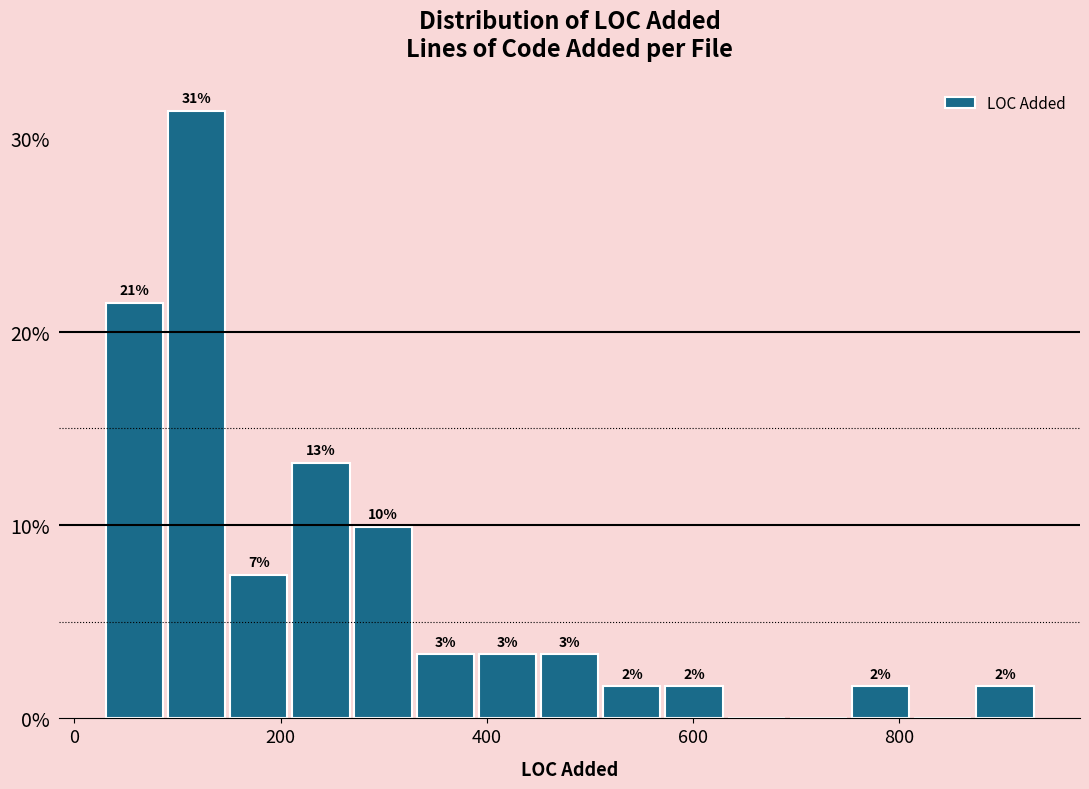

Read against the x-axis, roughly where is the centre of the tallest bar?

120